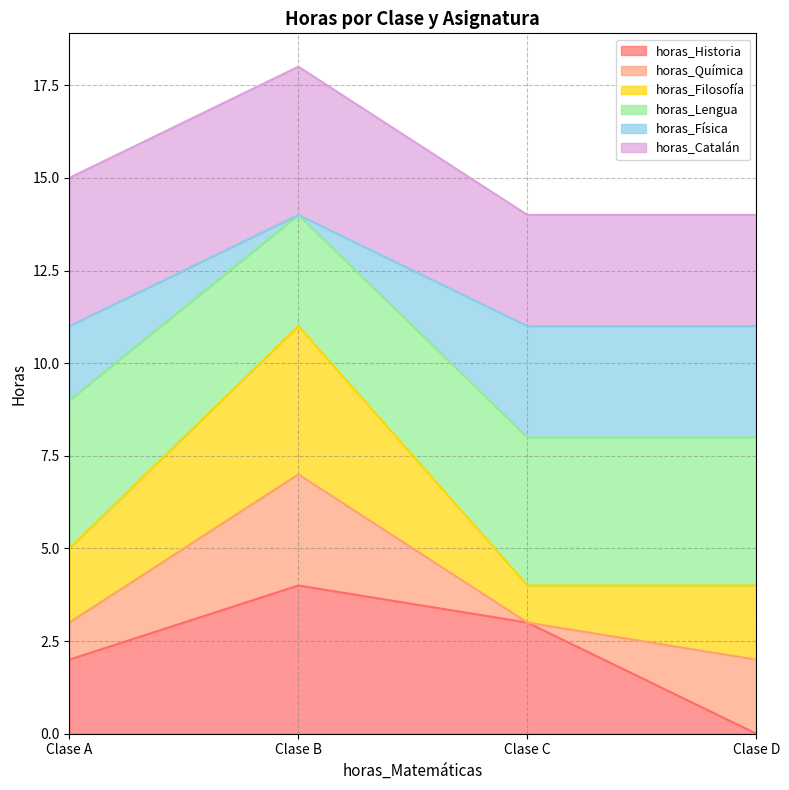

In horas_Física, how many points are higher than both neighbors (excluding endpoints)?

1